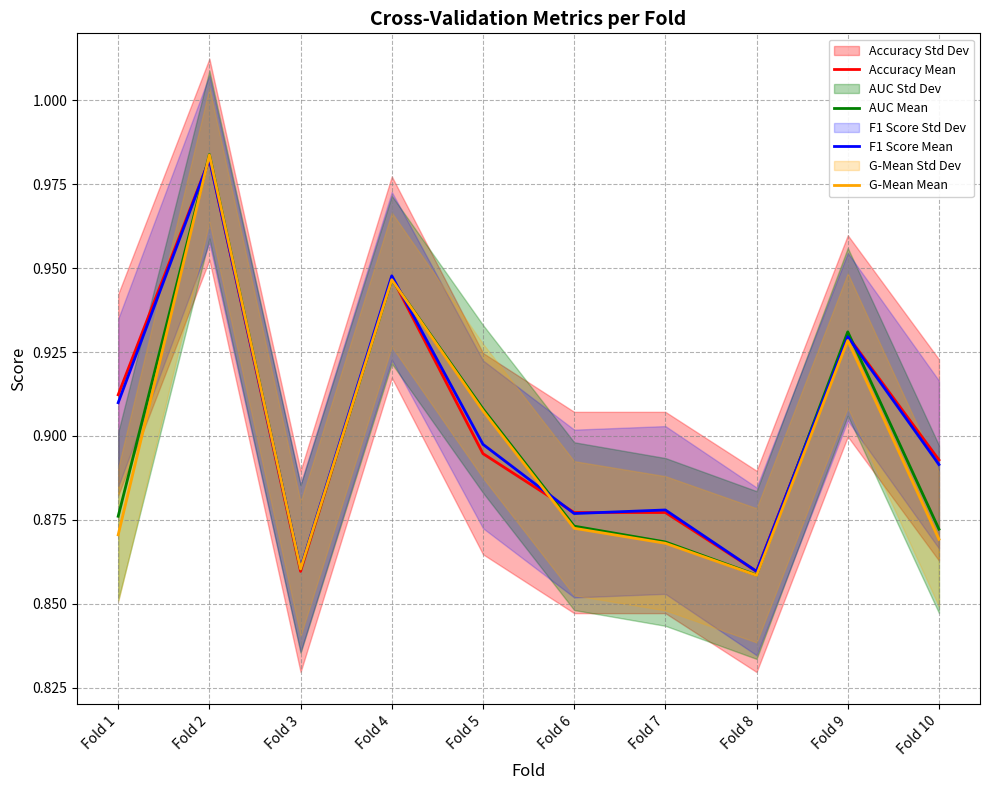

How many intersections are there between Accuracy Mean and AUC Mean?

6